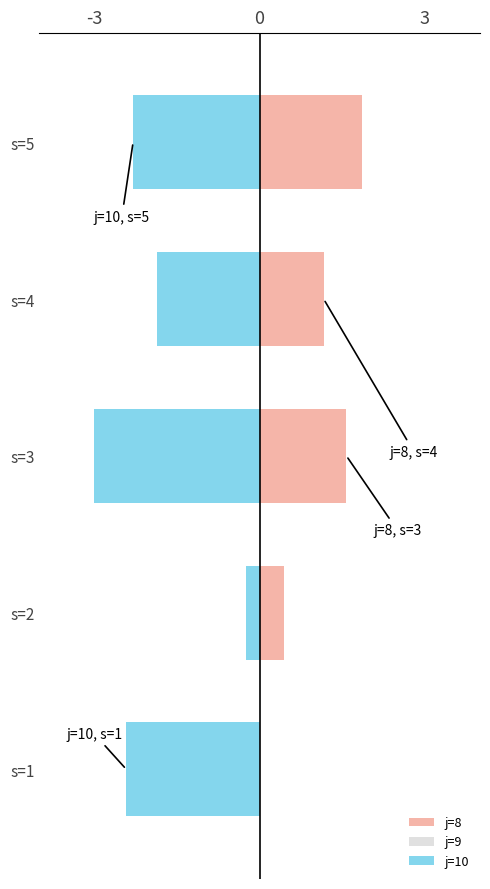

Reading left to right, extract all data points from this chart.

j=8: 0.0	0.4	1.6	1.2	1.9
j=9: 0.6	0.6	0.6	0.6	0.6
j=10: -2.4	-0.2	-3.0	-1.9	-2.3